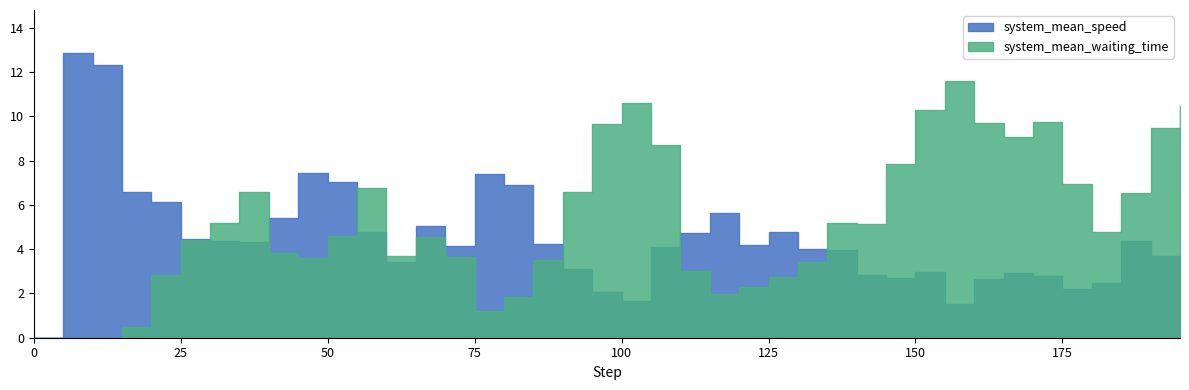

True or false: system_mean_speed has more than 0 interior local peaks.

True